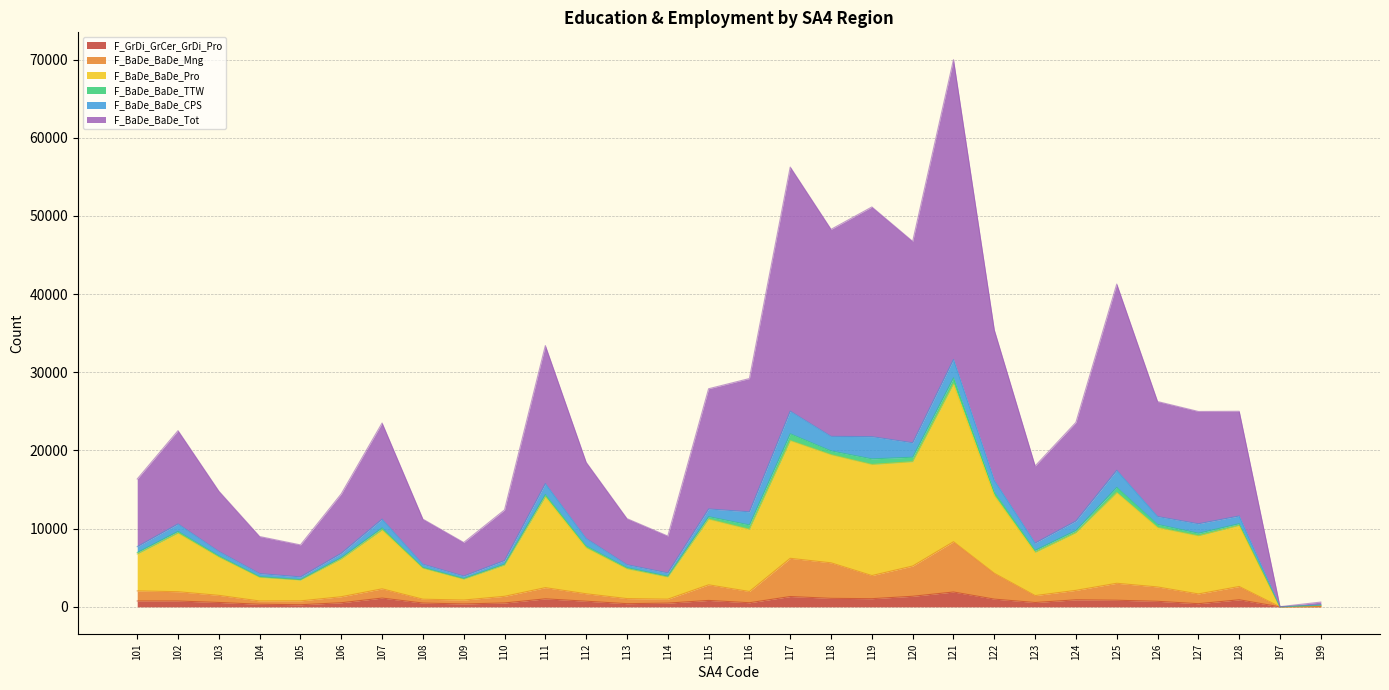

At which category is the sum across all series the highest?

121